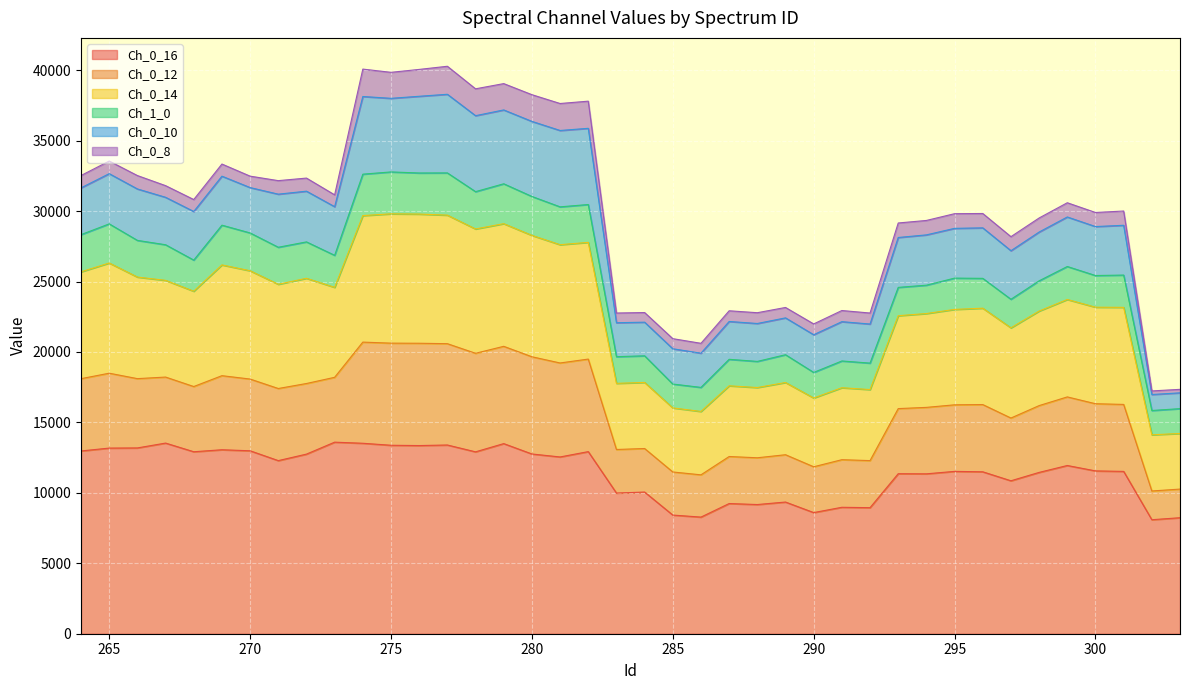

What is the difference between the second highest and second lowest values in the Ch_0_16 series?

5298.5